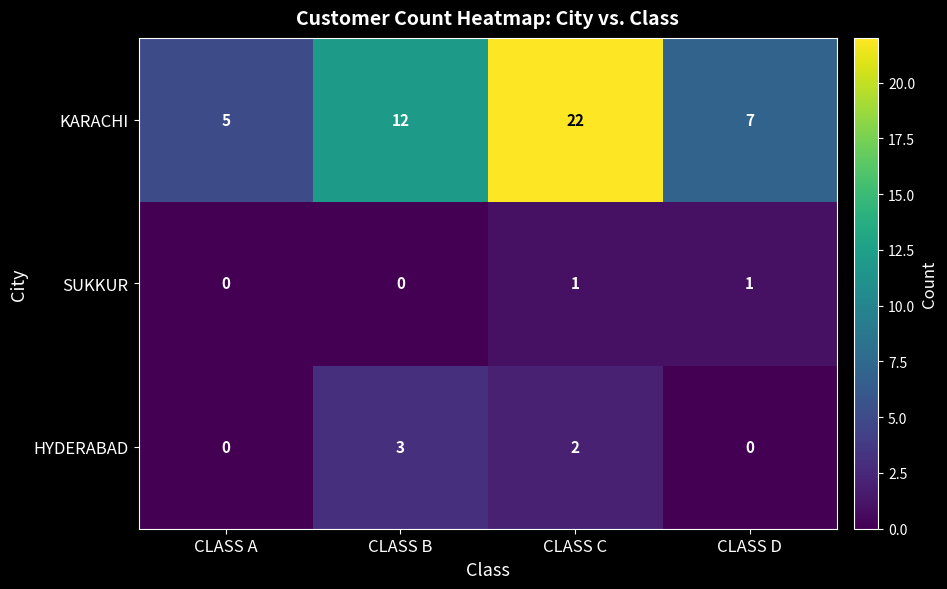

What is the difference between the second highest and second lowest values in the KARACHI series?

5